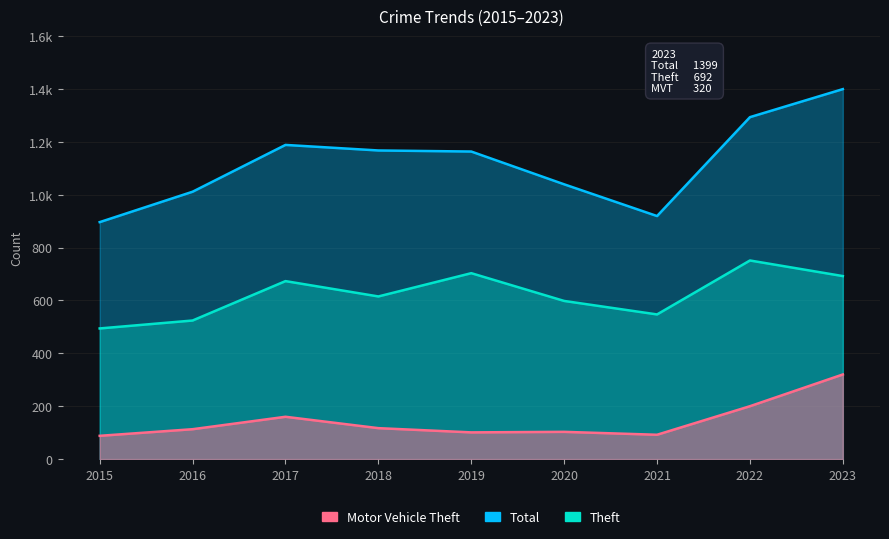

True or false: Motor Vehicle Theft and Total intersect in this chart.

False